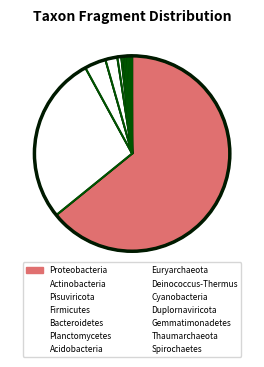

Which slice is the smallest?

Spirochaetes